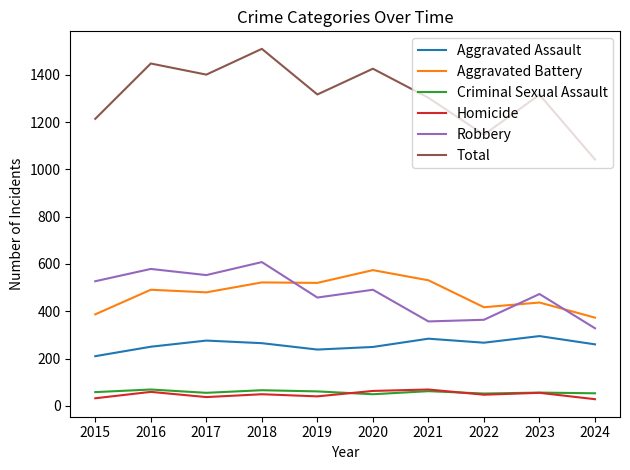

How many interior local peaks does the Robbery series have?

4